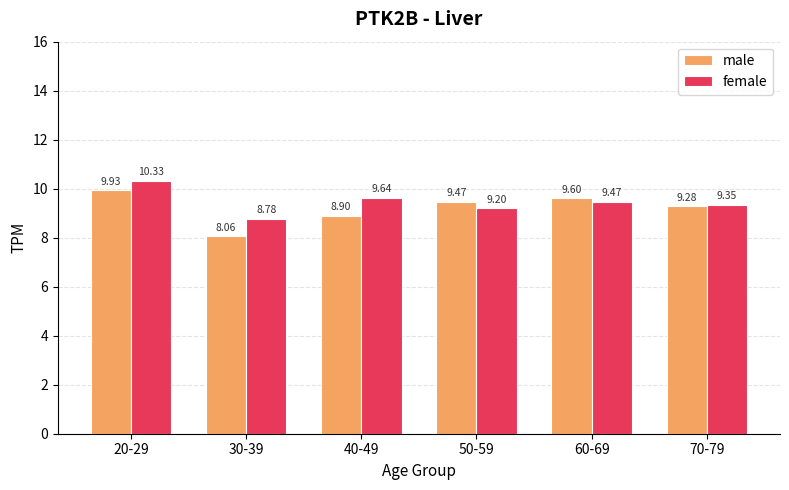

Which series changed the most between 50-59 and 60-69?

female